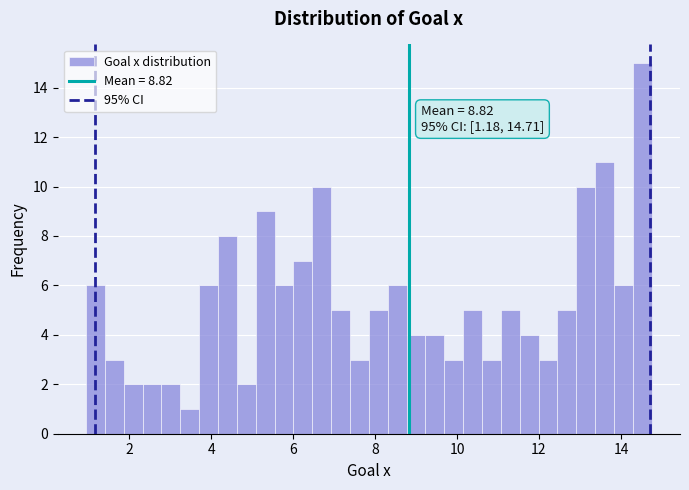

Read against the x-axis, roughly where is the centre of the tallest bar?

14.6